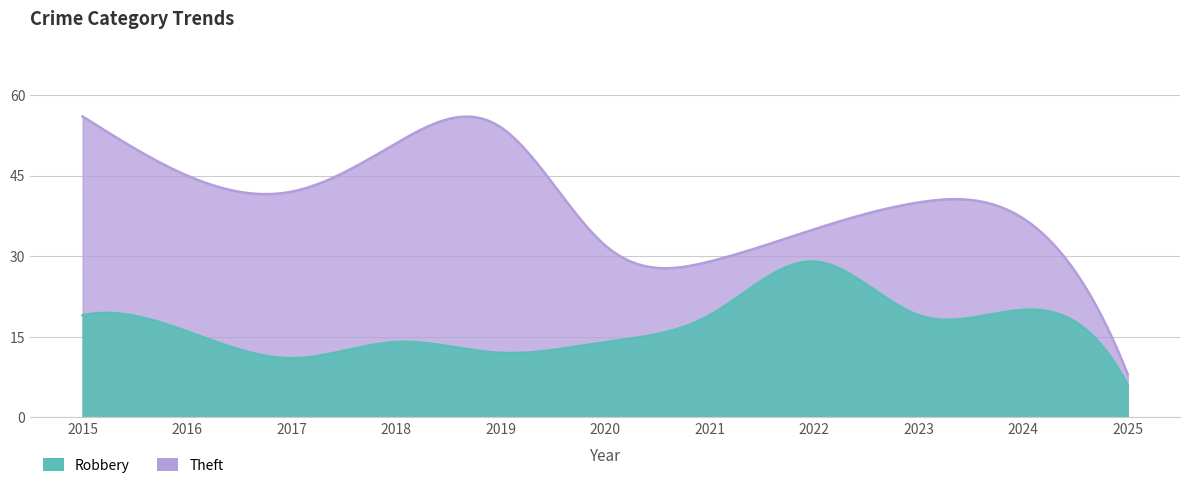

What is the difference between the Robbery values at 2016 and 2020?

2